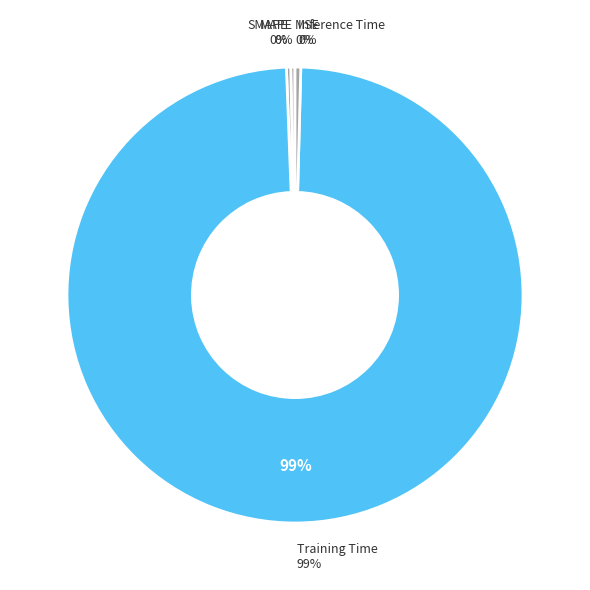

True or false: Inference Time accounts for 0% of the total.

True